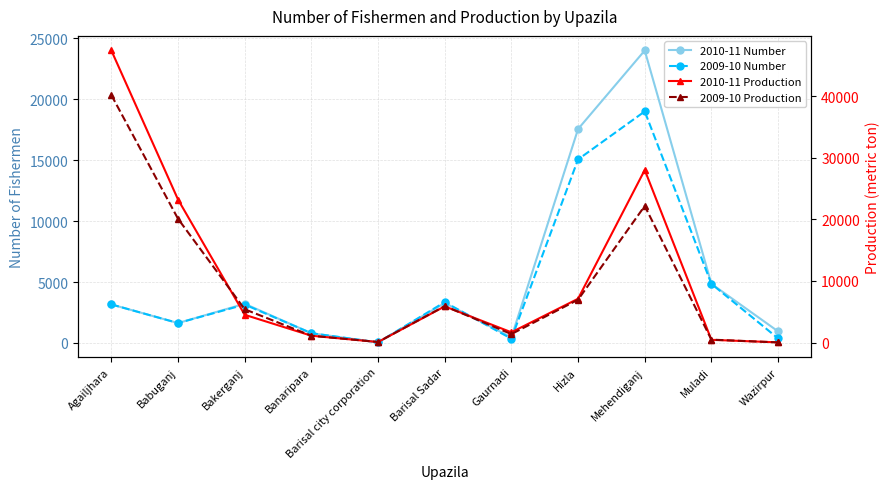

What are all the series names shown in the legend?

2010-11 Number, 2009-10 Number, 2010-11 Production, 2009-10 Production